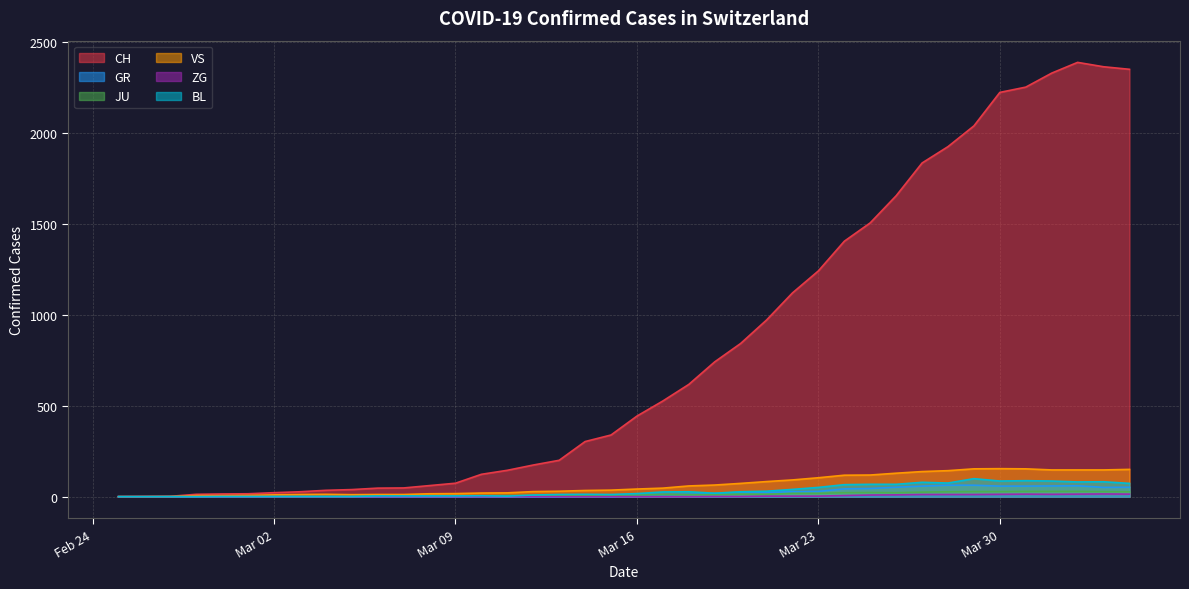

What is the difference between the second highest and second lowest values in the GR series?

63